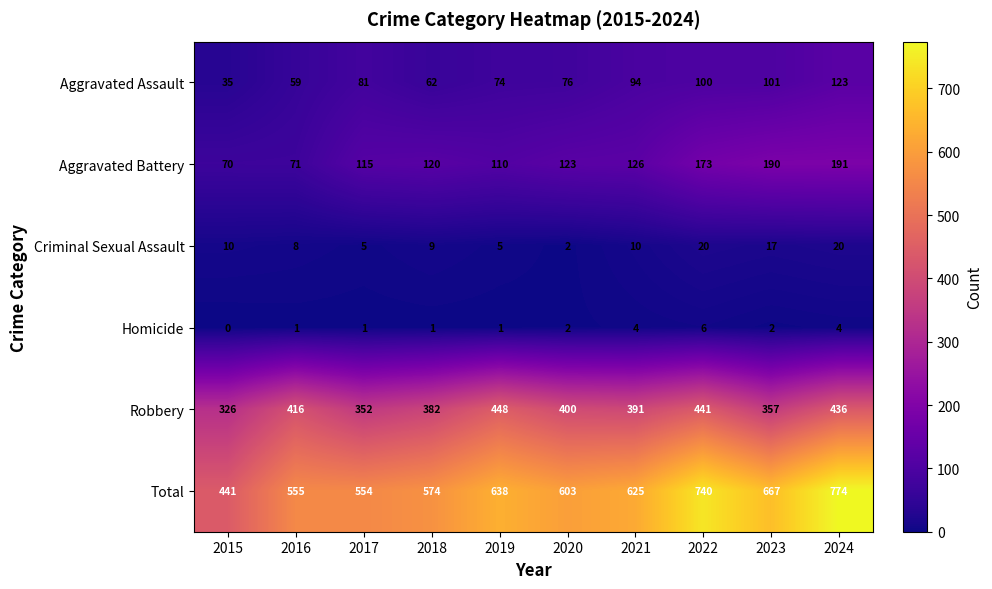

What is the difference between the highest and lowest values at 2015?

441